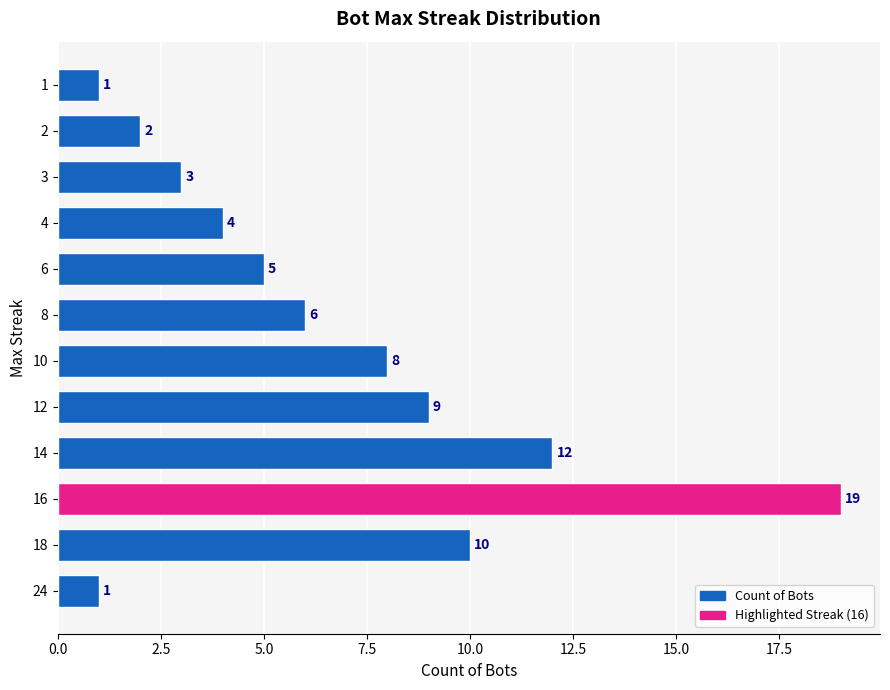

At which label is the value closest to 10?

18